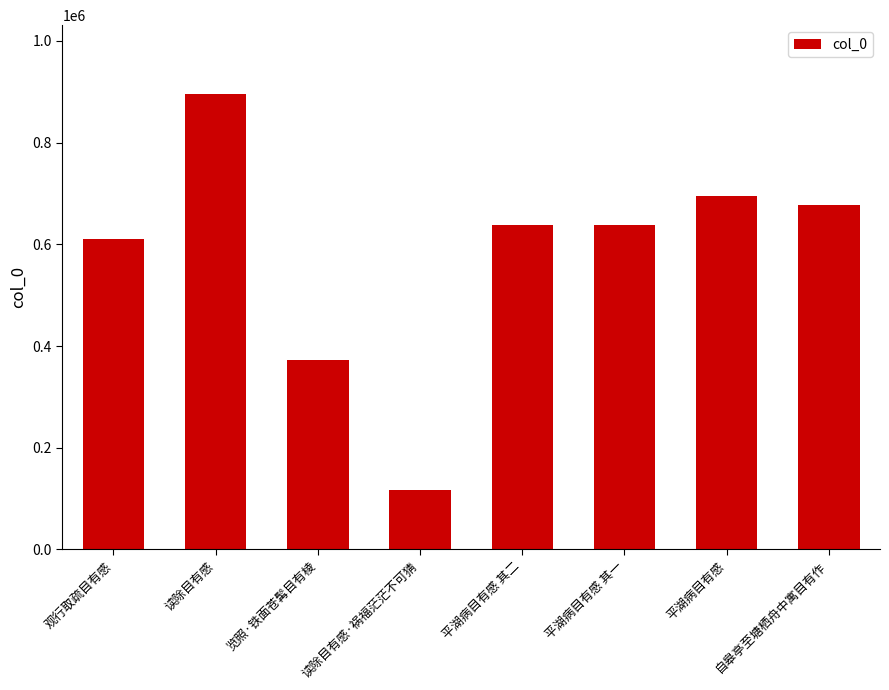

What is the difference between the maximum and minimum values?

779555